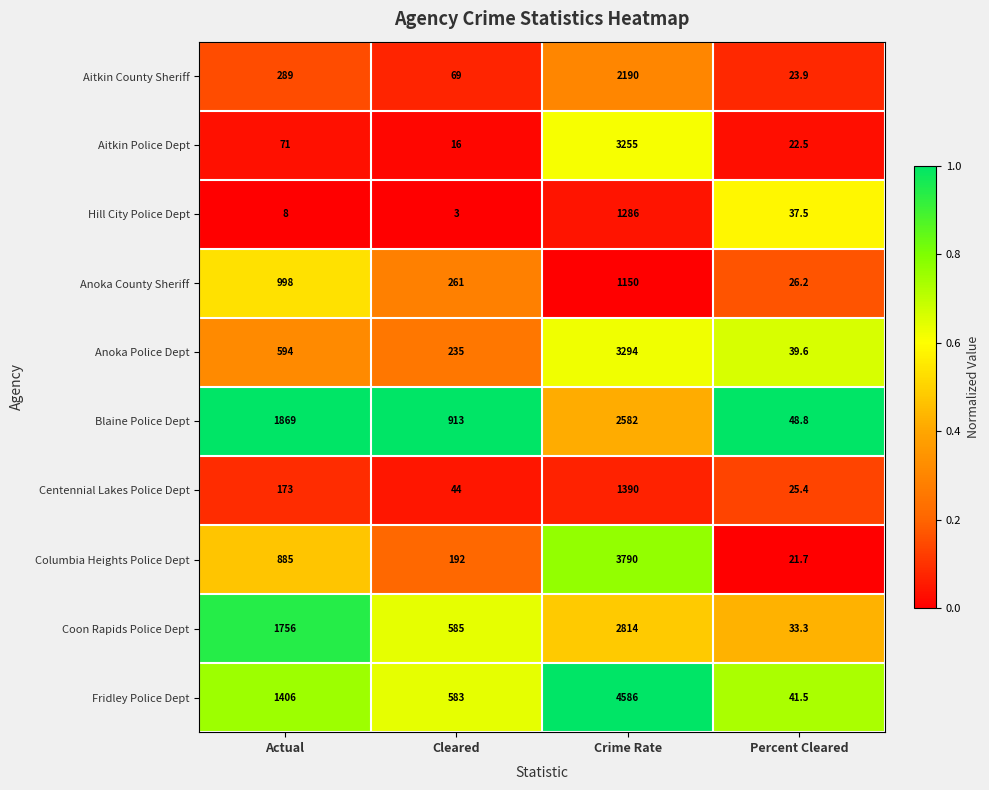

Count the Coon Rapids Police Dept values in the range 585 to 2814.

3